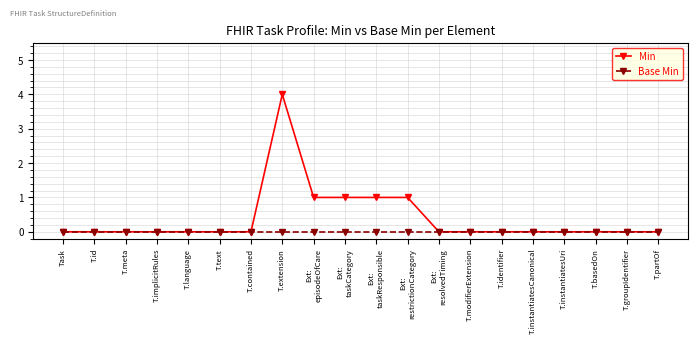

List the series in order of their peak value, highest first.

Min, Base Min